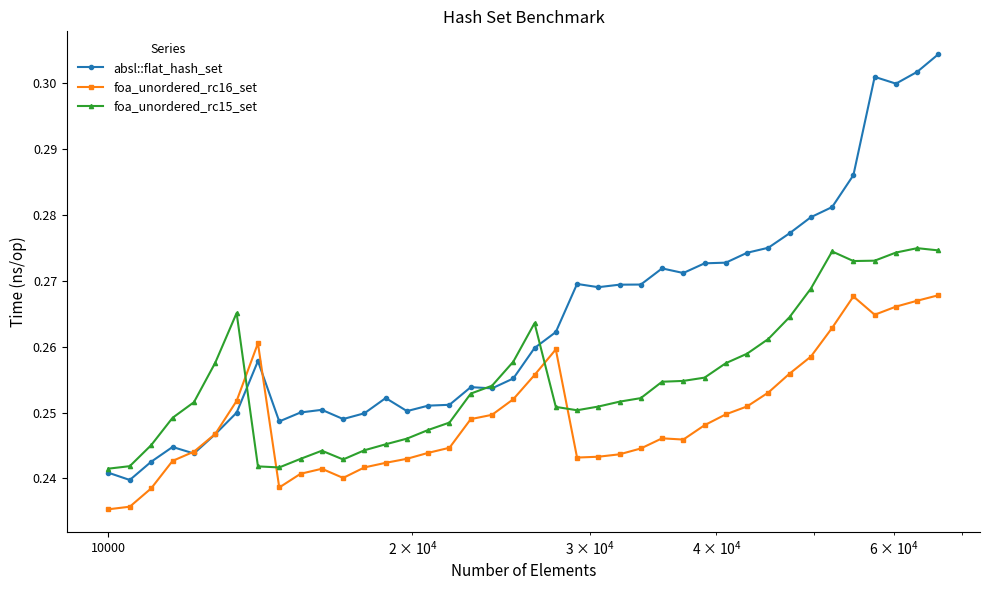

Count the foa_unordered_rc16_set values in the range 0 to 1.

40